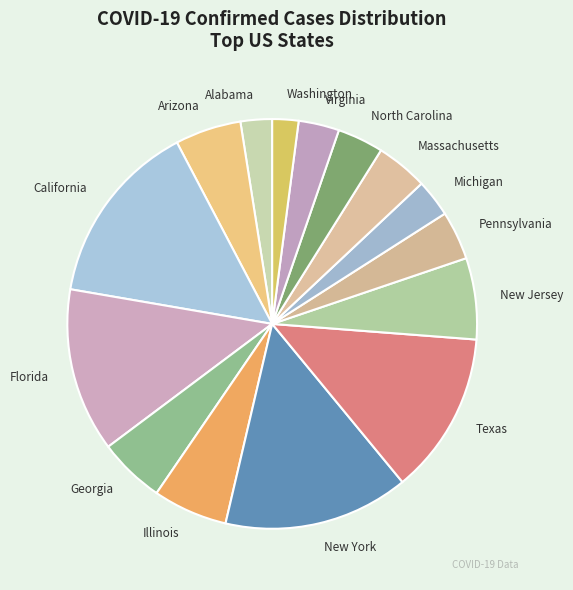

Which has a higher value, New York or New Jersey?

New York